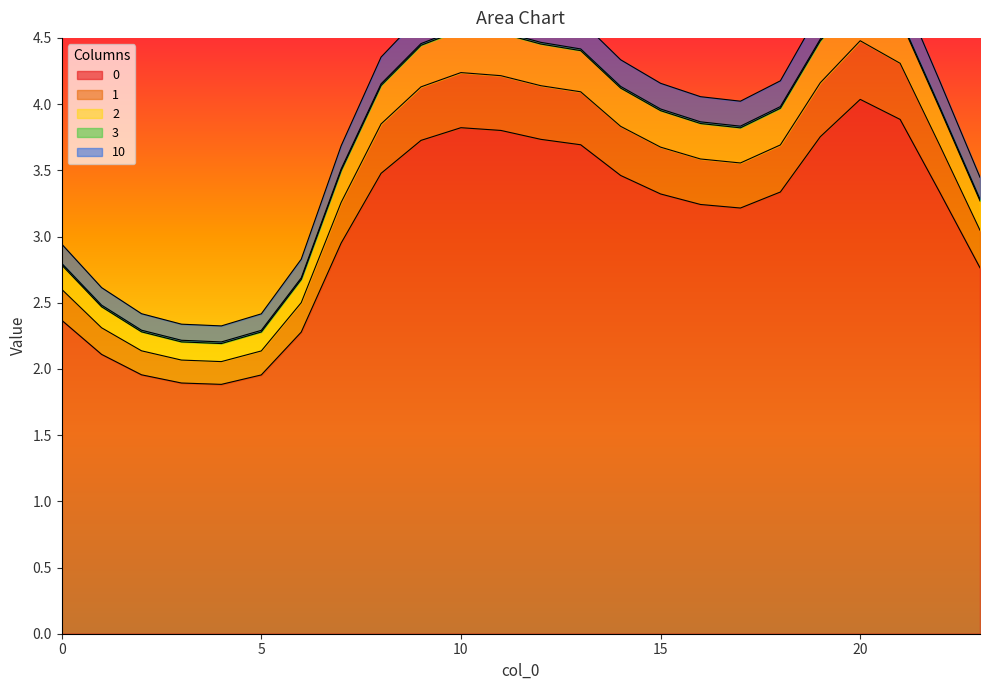

What is the total value across all series at 22?

19.1